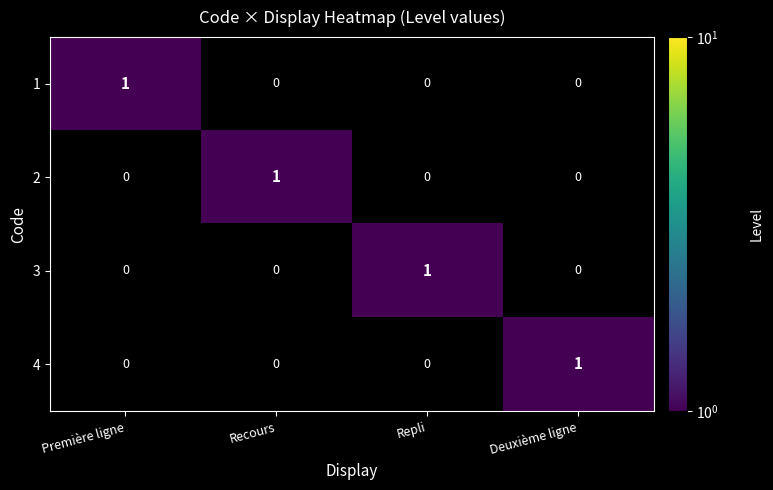

How many distinct data groups are displayed?

4